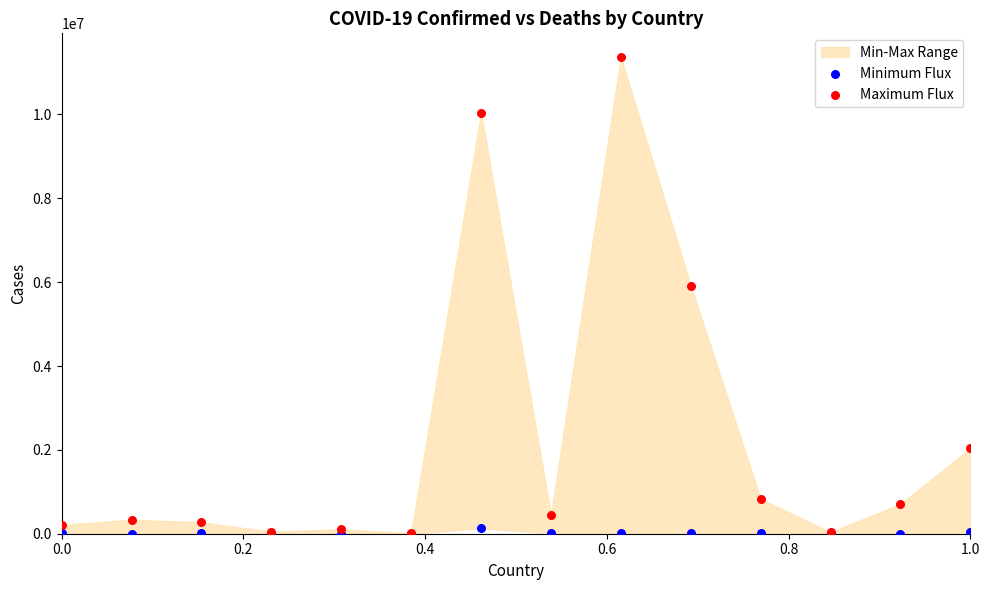

Which series has the largest Y range (max minus min)?

Maximum Flux